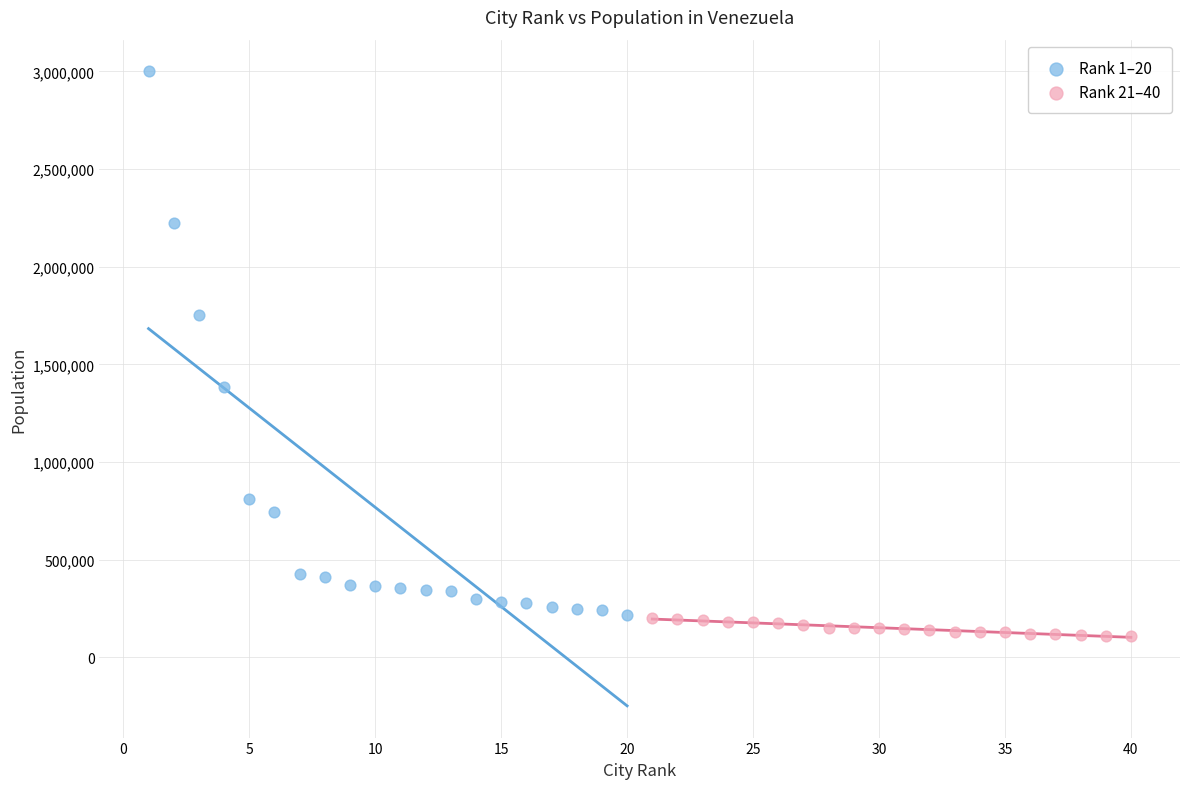

Which series contains the highest Y value?

Rank 1–20